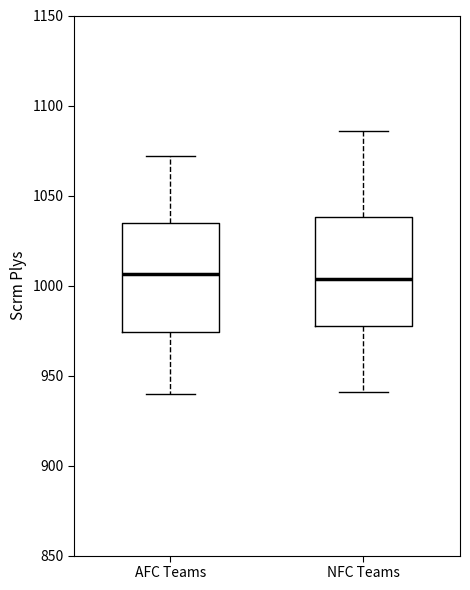

Reading left to right, transcribe this box plot: for each box, give where its median line is, the range the box spans, and where its two whiskers end, as read against the y-axis. The values are not printed on the chart, so give them approximately, as read against the axis.

AFC Teams: median 1005, box 975 to 1035, whiskers 940 to 1070
NFC Teams: median 1005, box 980 to 1040, whiskers 940 to 1085